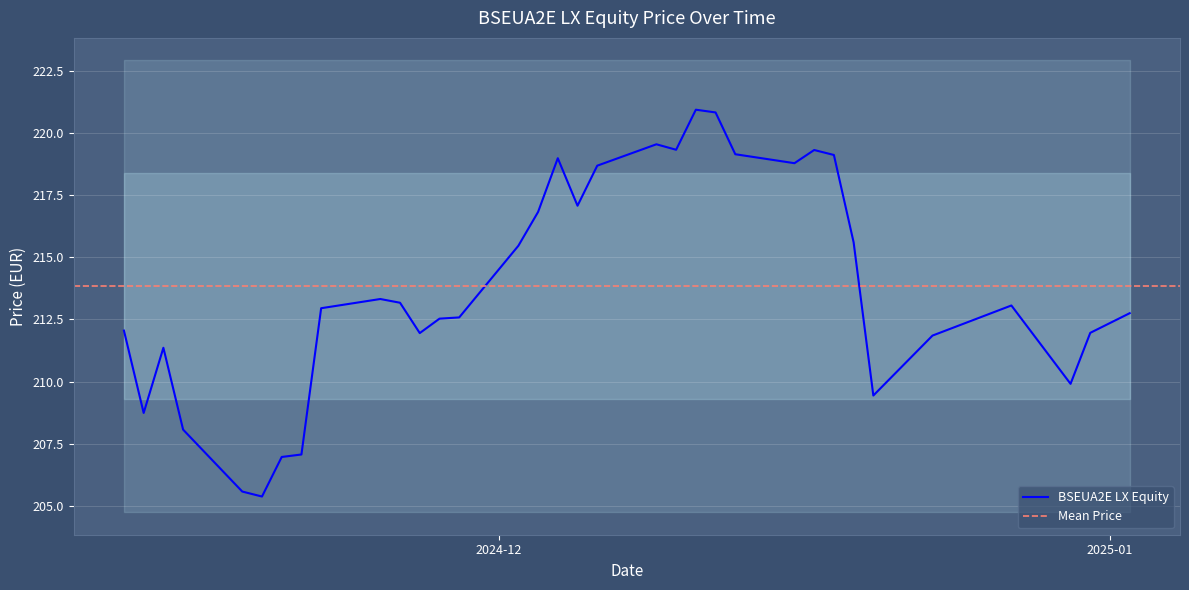

How many data points are above 213?

17